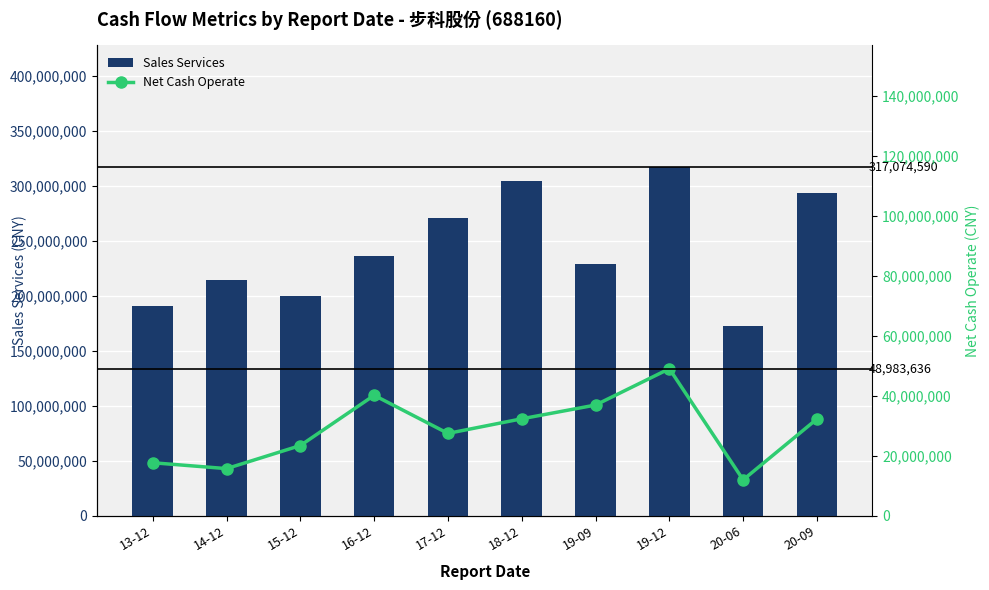

What is the difference between the highest and lowest values at 17-12?

243889627.6